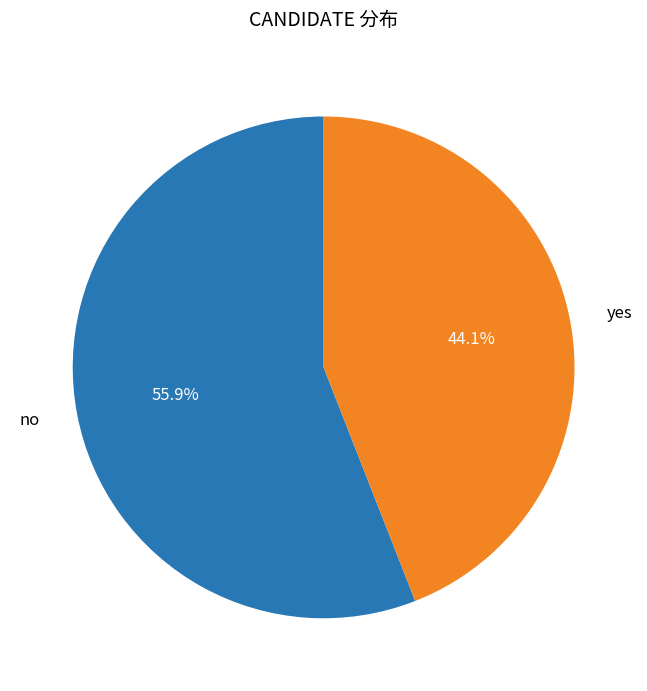

Is it true that yes is 39% of the pie?

False